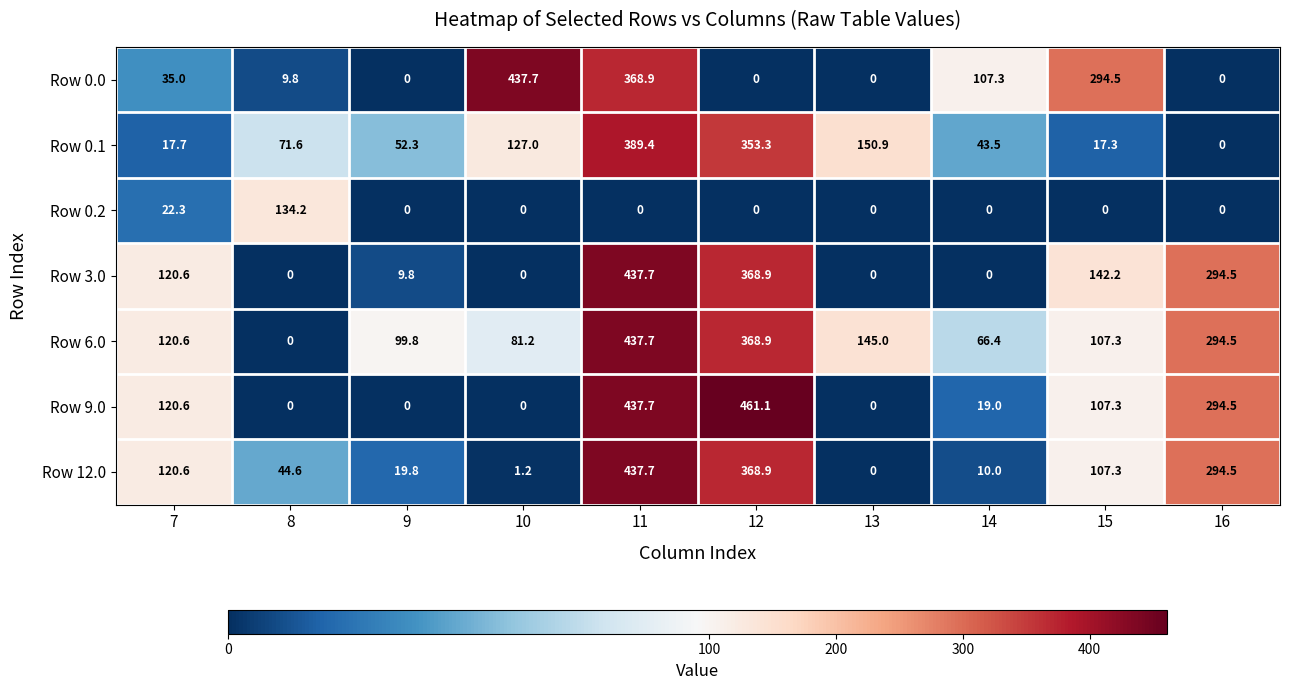

Is the value of Row 9.0 at 9 greater than the value of Row 6.0 at 10?

No